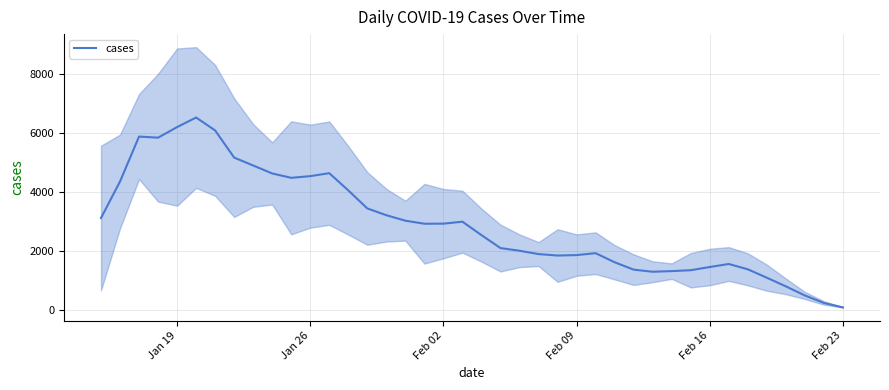

What is the highest value of the cases series?

6527.4